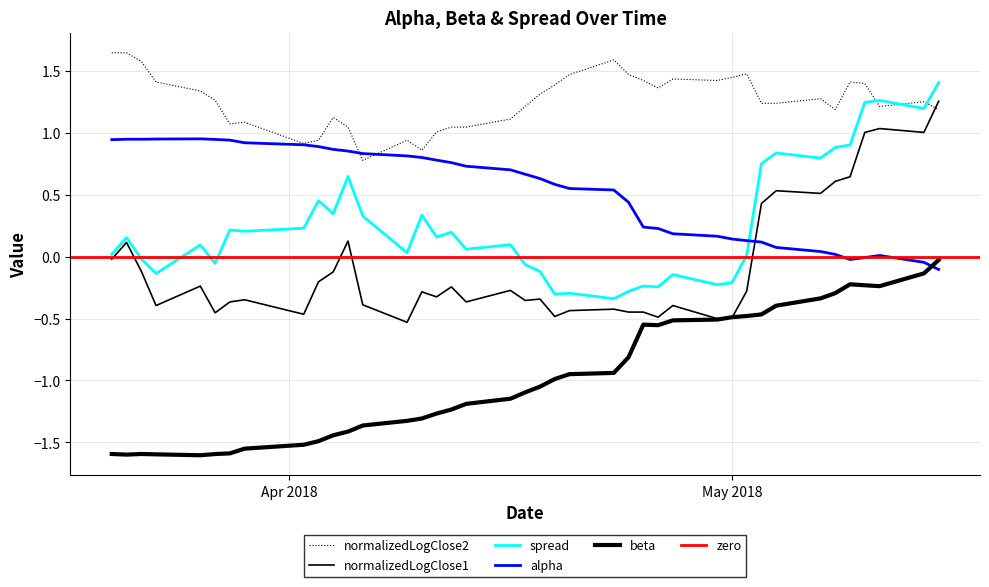

Between 2018-04-03 and 2018-04-16, which series saw the biggest shift?

spread